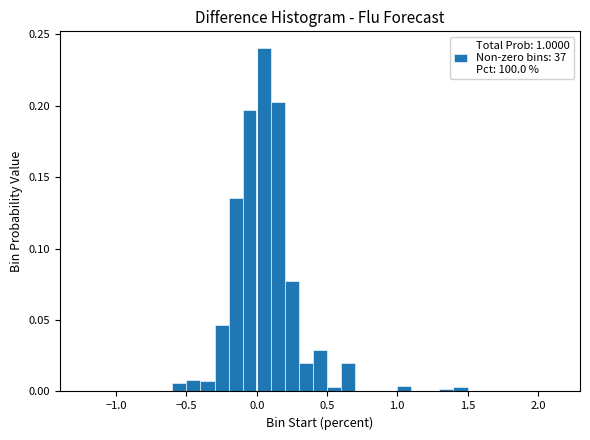

Around what value on the x-axis is the tallest bar? Give the approximate position of its centre, as read against the axis.

0.05